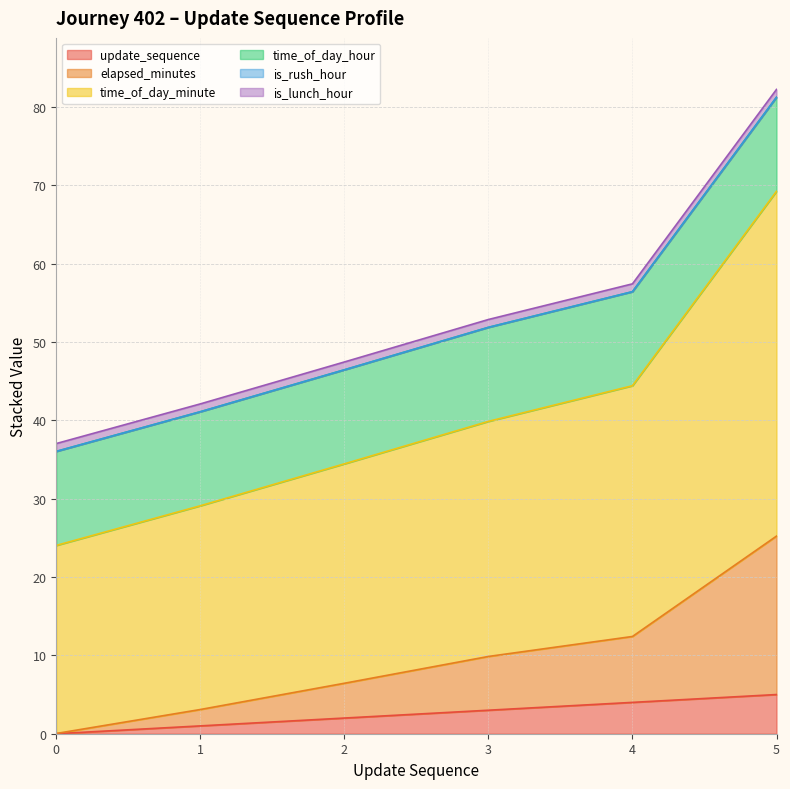

At which category is the sum across all series the highest?

5